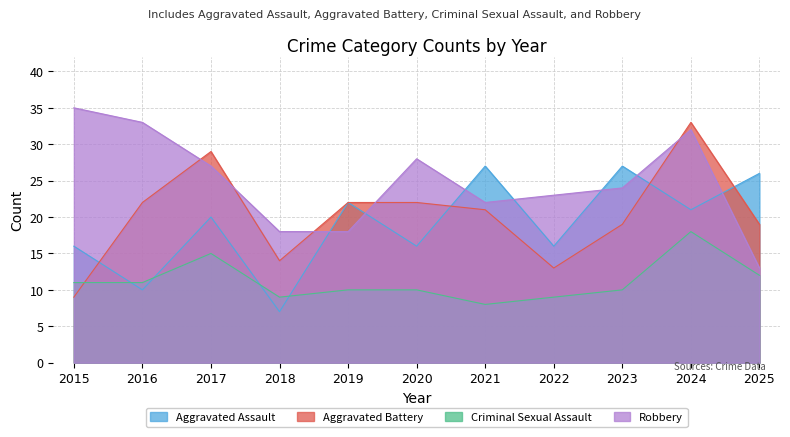

Which series changed the most between 2015 and 2023?

Aggravated Assault